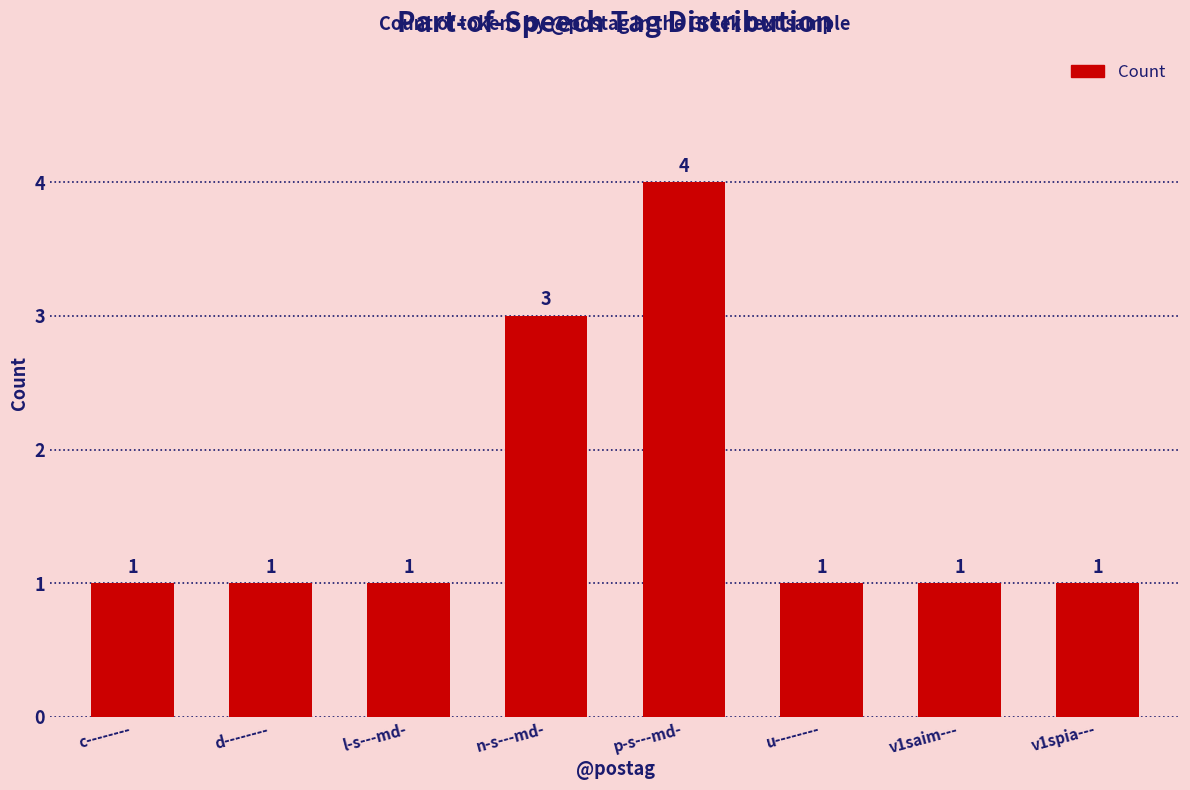

What is the change in value from n-s---md- to p-s---md-?

+1